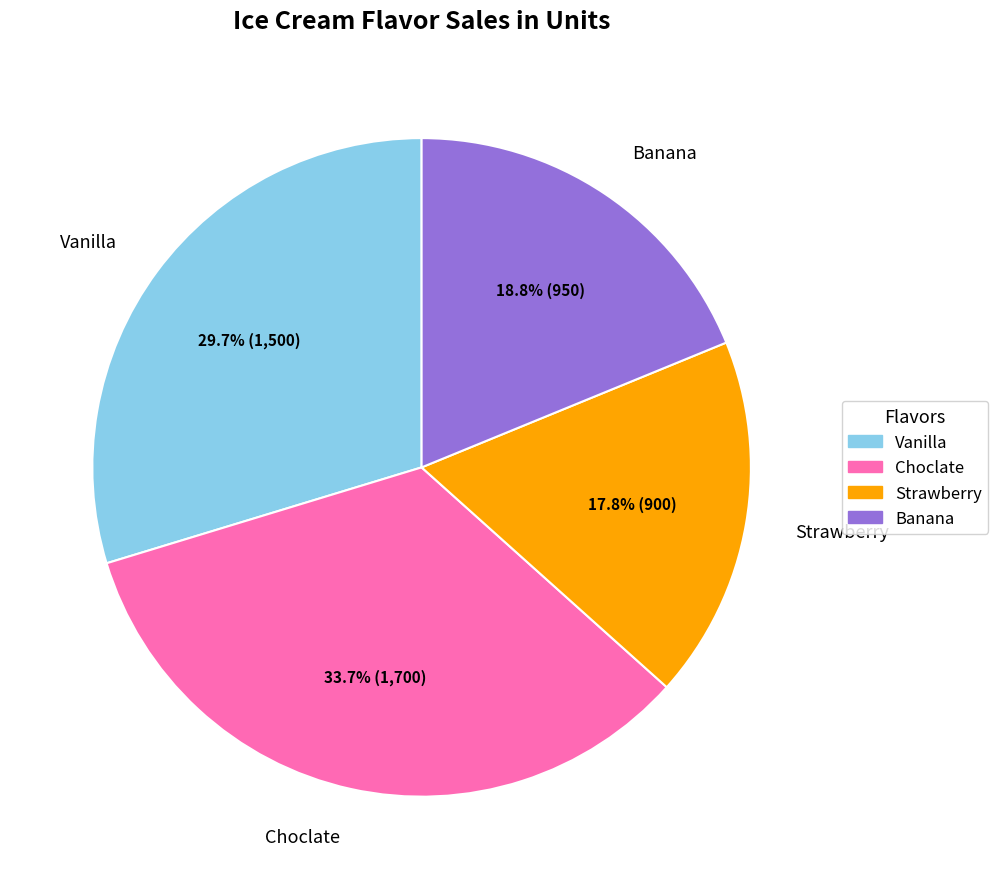

Which category has the biggest portion of the pie?

Choclate